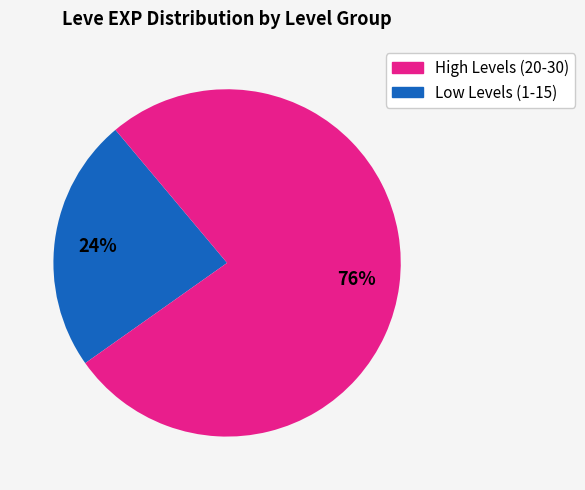

Is there a majority slice in this chart?

Yes